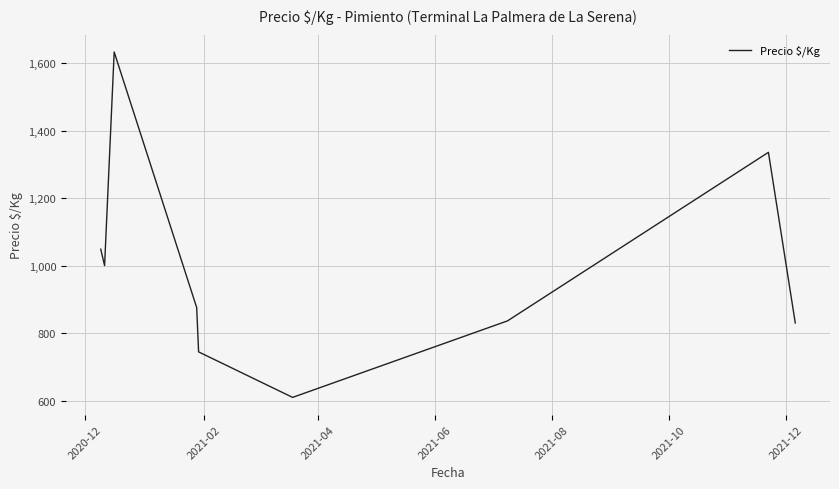

How many series are shown in this chart?

1